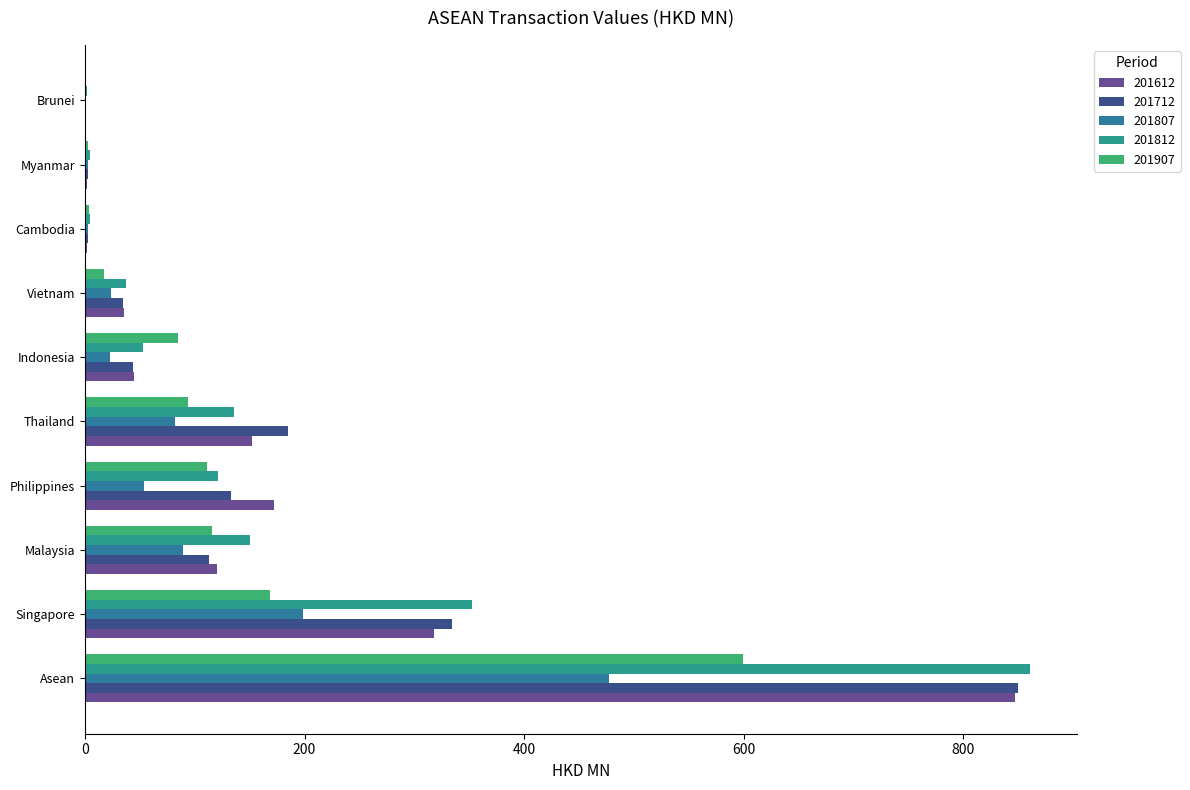

How many values in the 201612 series exceed 119?

5